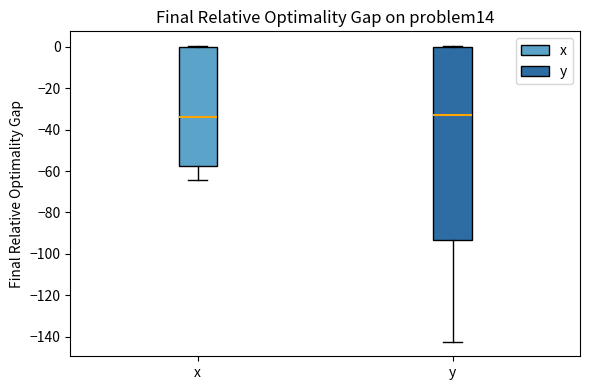

Reading left to right, read every box against the y-axis: the position of its median line, the range the box covers, and the ends of its whiskers. The values are not printed on the chart, so give them approximately, as read against the axis.

x: median -34, box -58 to 0, whiskers -64 to 0
y: median -32, box -94 to 0, whiskers -142 to 0